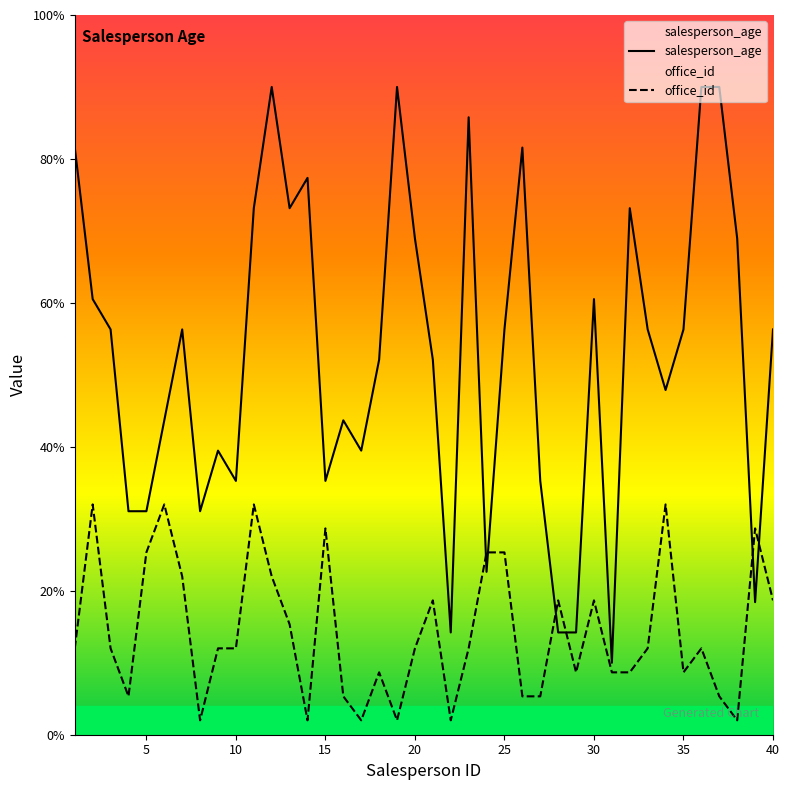

Does the chart display data point markers on the line(s)?

No